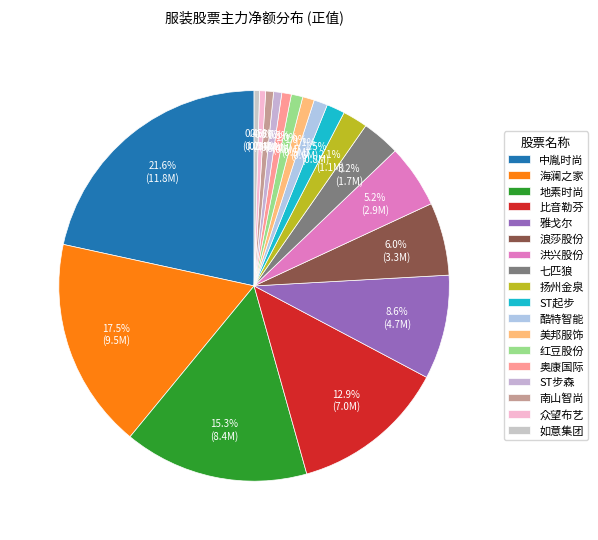

How many slices are in this pie chart?

18